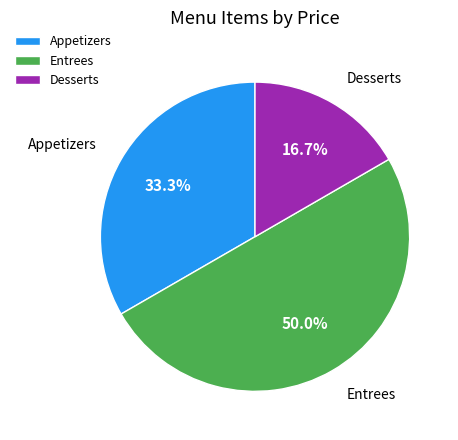

What portion of the pie excludes Desserts?

83.3%